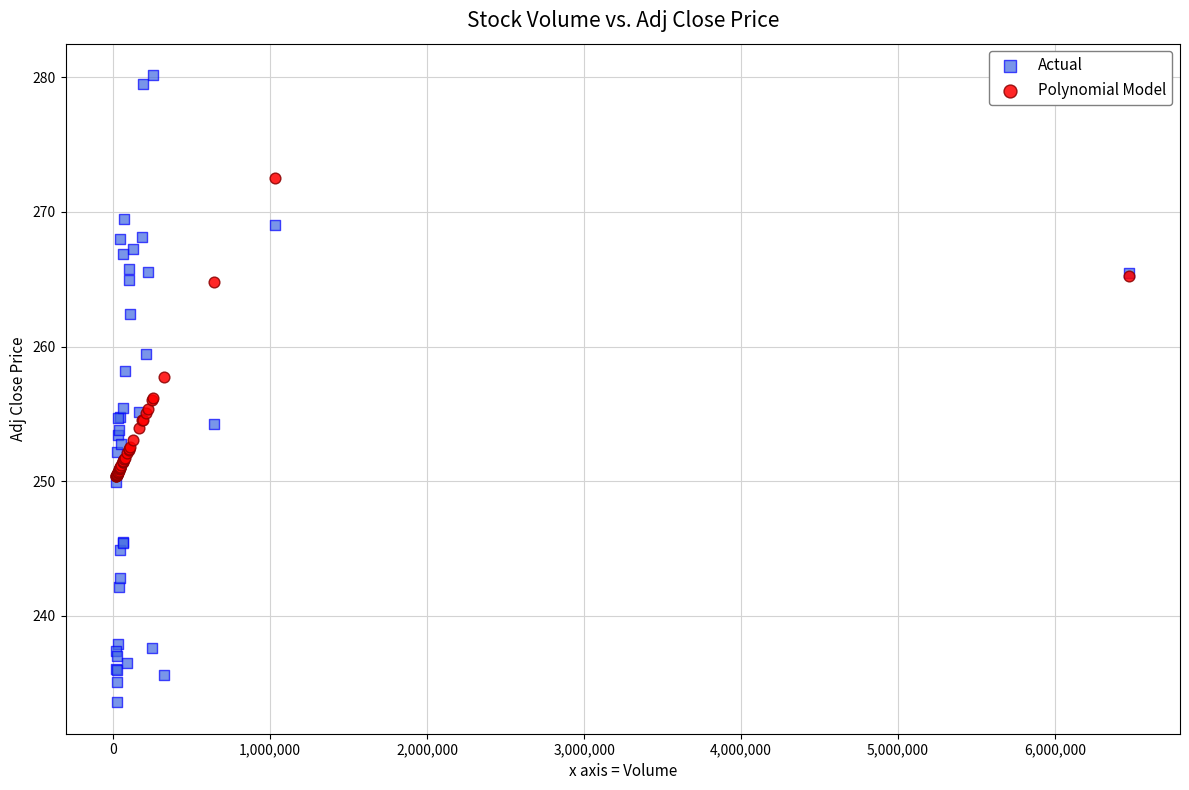

Which series has the largest Y range (max minus min)?

Actual